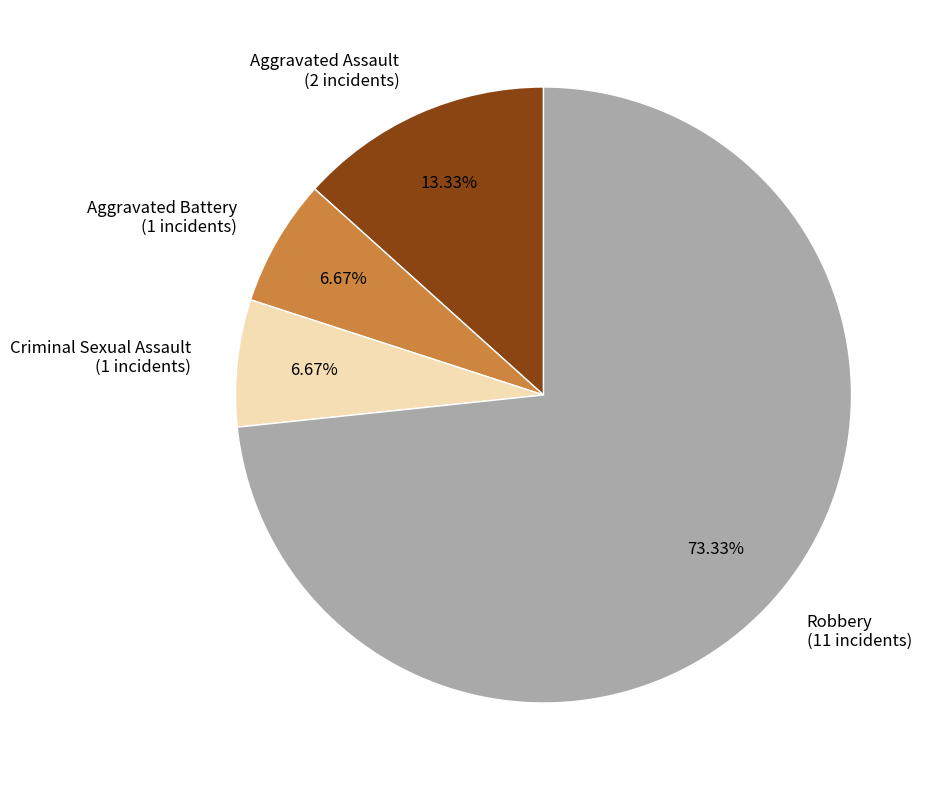

What is the ratio of the value at Aggravated Battery (1 incidents) to the value at Criminal Sexual Assault (1 incidents)?

1.0